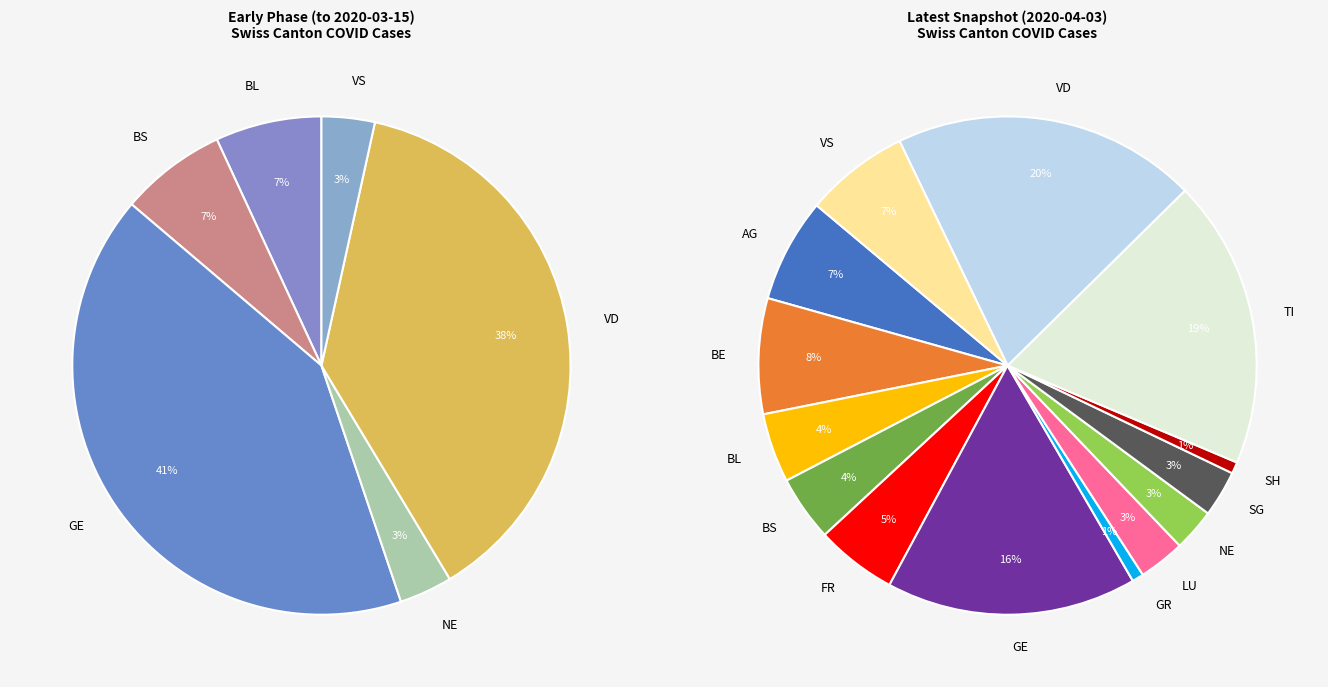

What percentage do BL and GE together represent?

20.5%